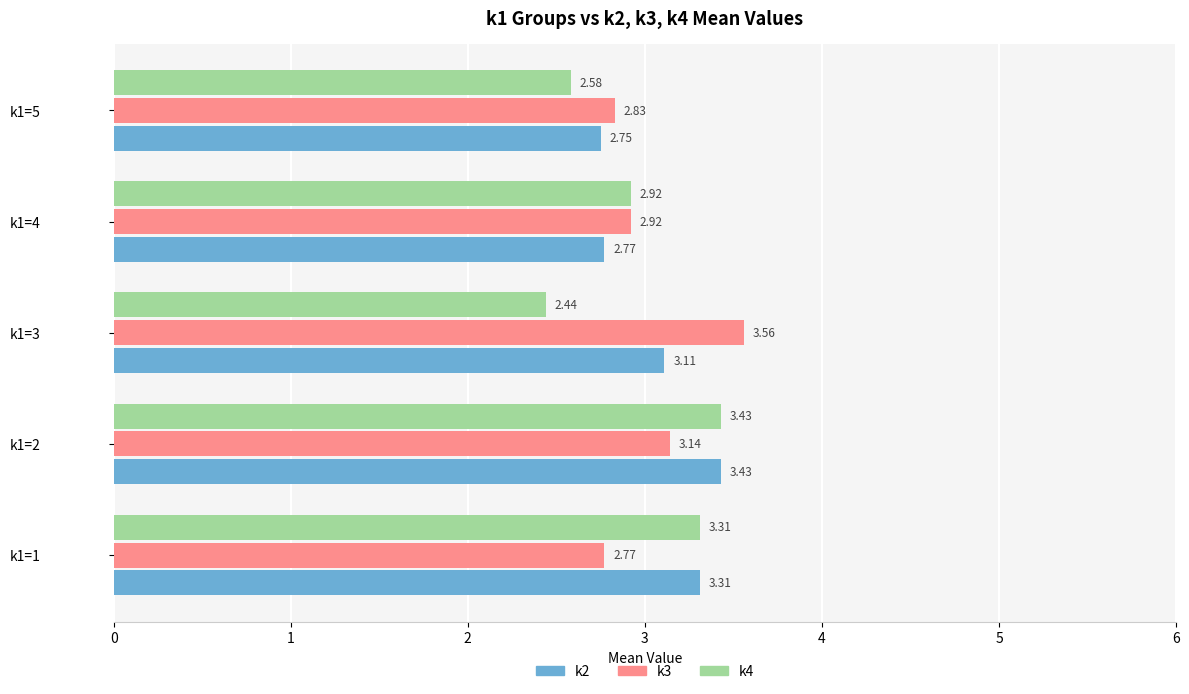

Count the k3 values in the range 2 to 3.

3